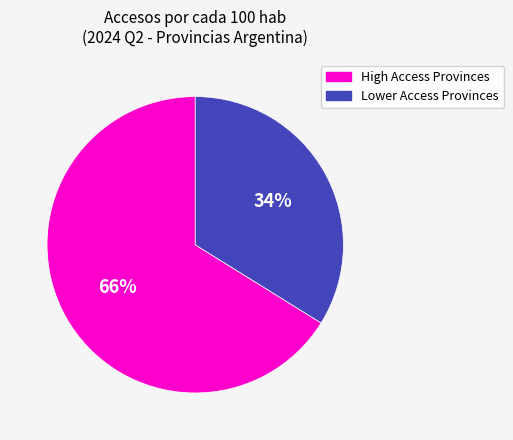

Is there any slice that represents more than half of the pie?

Yes